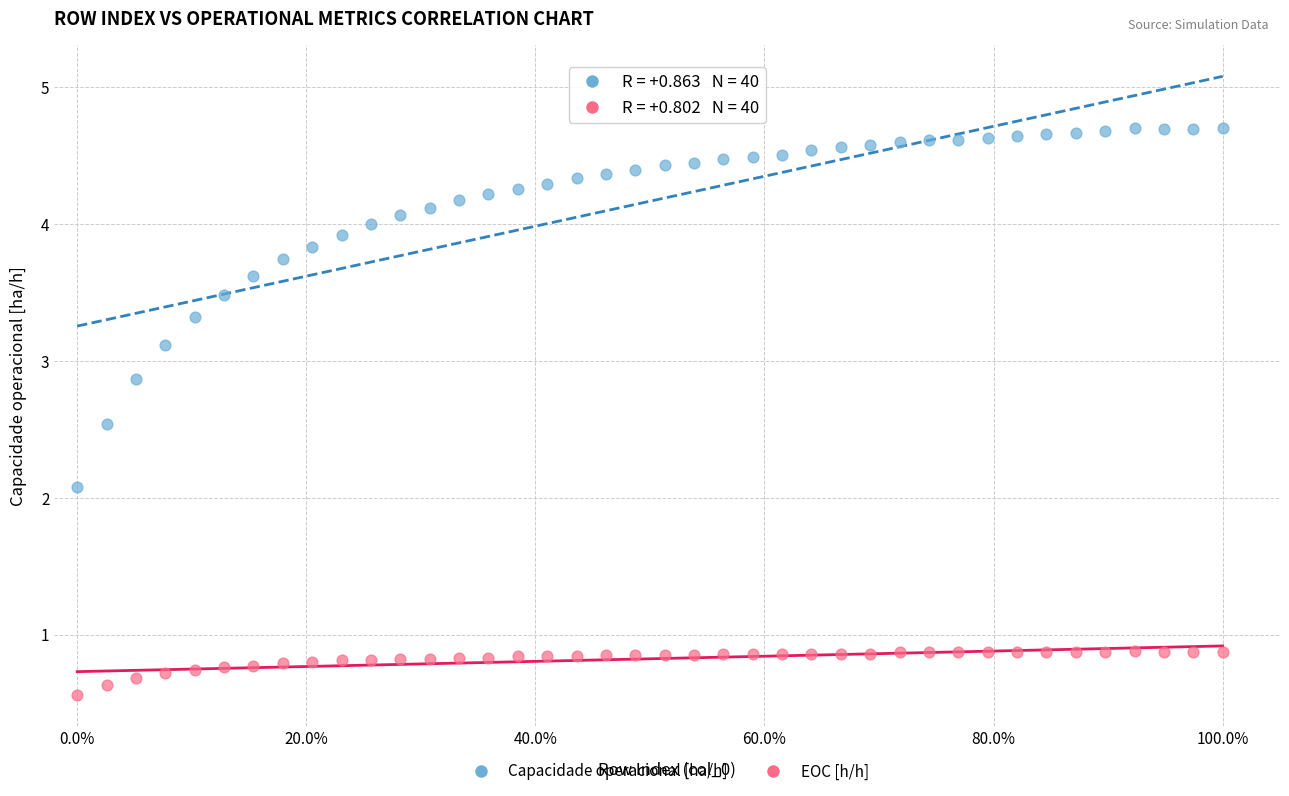

Which series has the widest spread of Y values?

Capacidade operacional [ha/h]